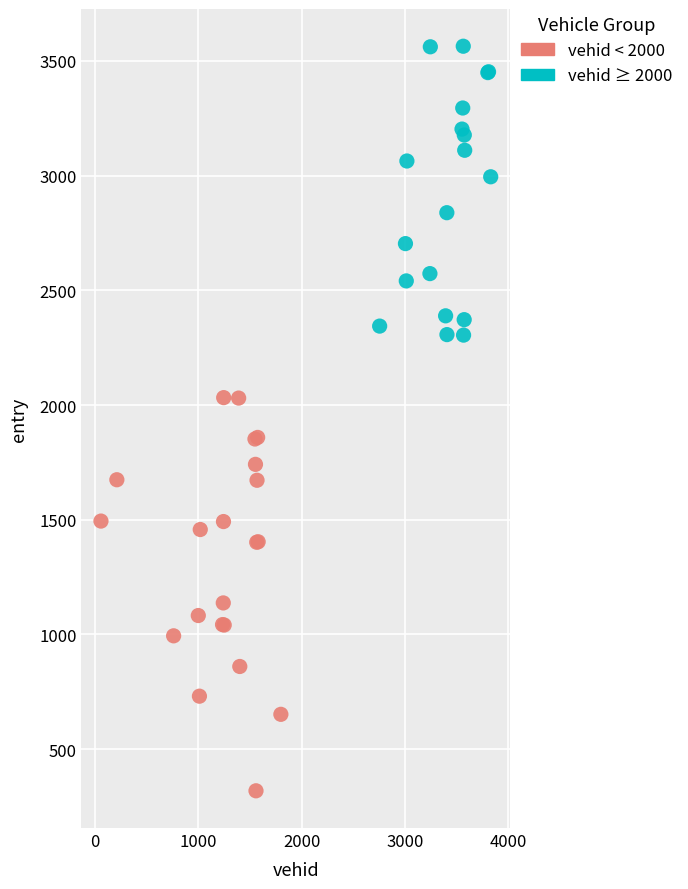

Which series contains the highest Y value?

vehid ≥ 2000